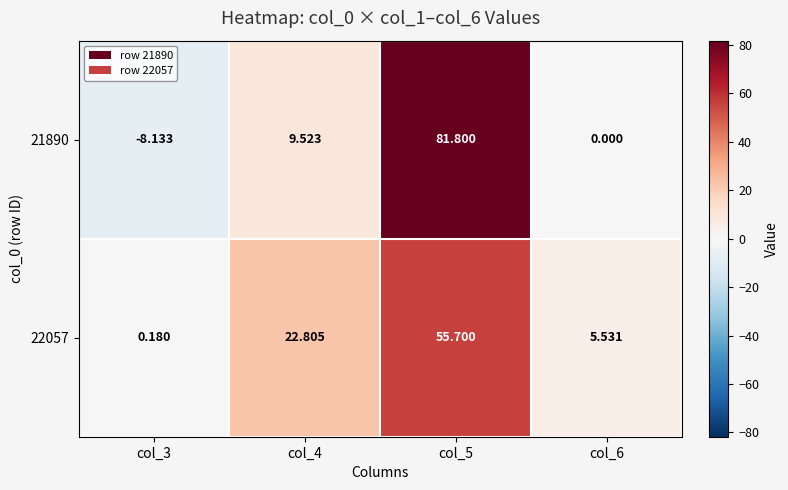

Is the value of 21890 at col_5 greater than the value of 22057 at col_4?

Yes